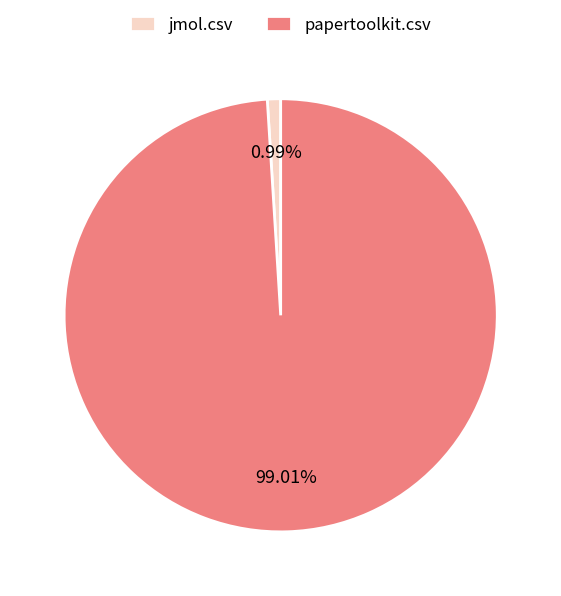

To the nearest percent, what portion does jmol.csv represent?

1%